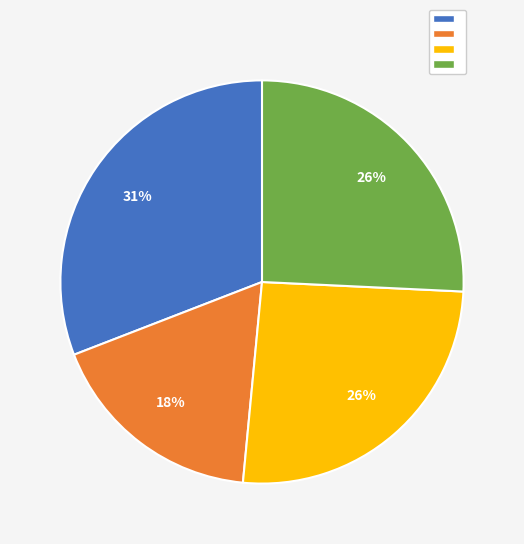

Does any single category account for the majority?

No